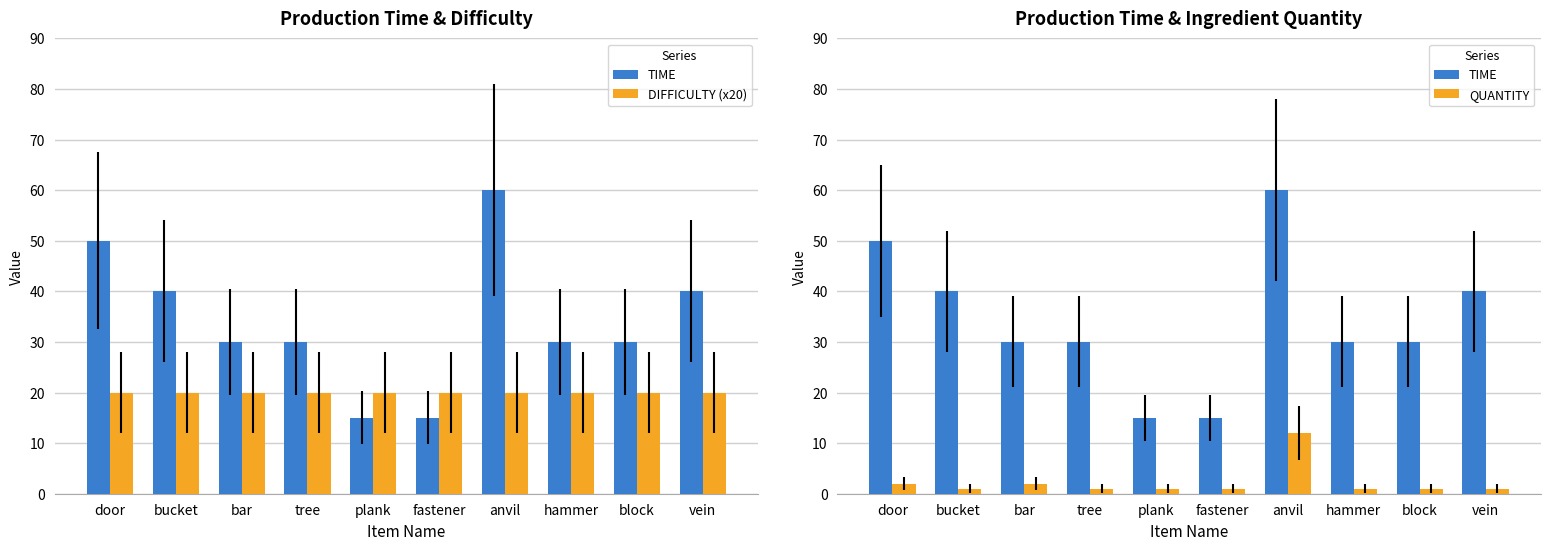

What is the lowest value of the TIME series?

15